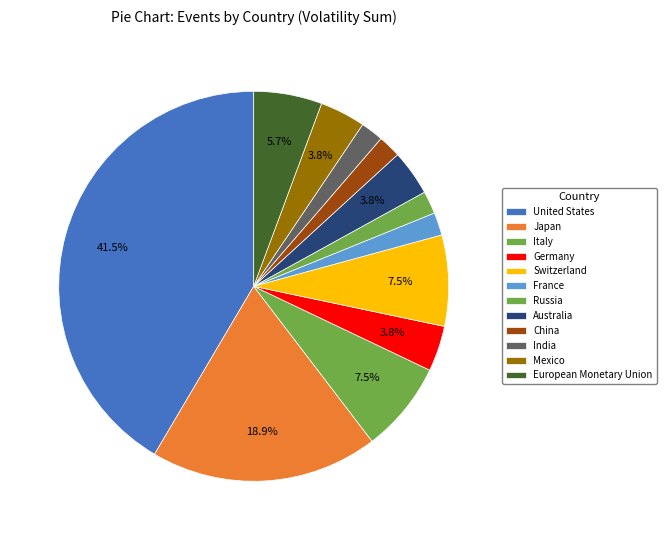

Which slice is the smallest?

France